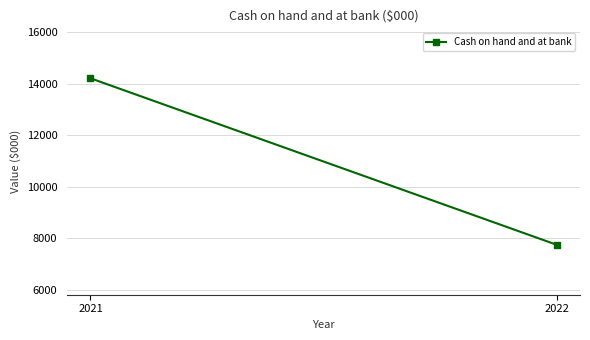

How many categories are shown in the chart?

2